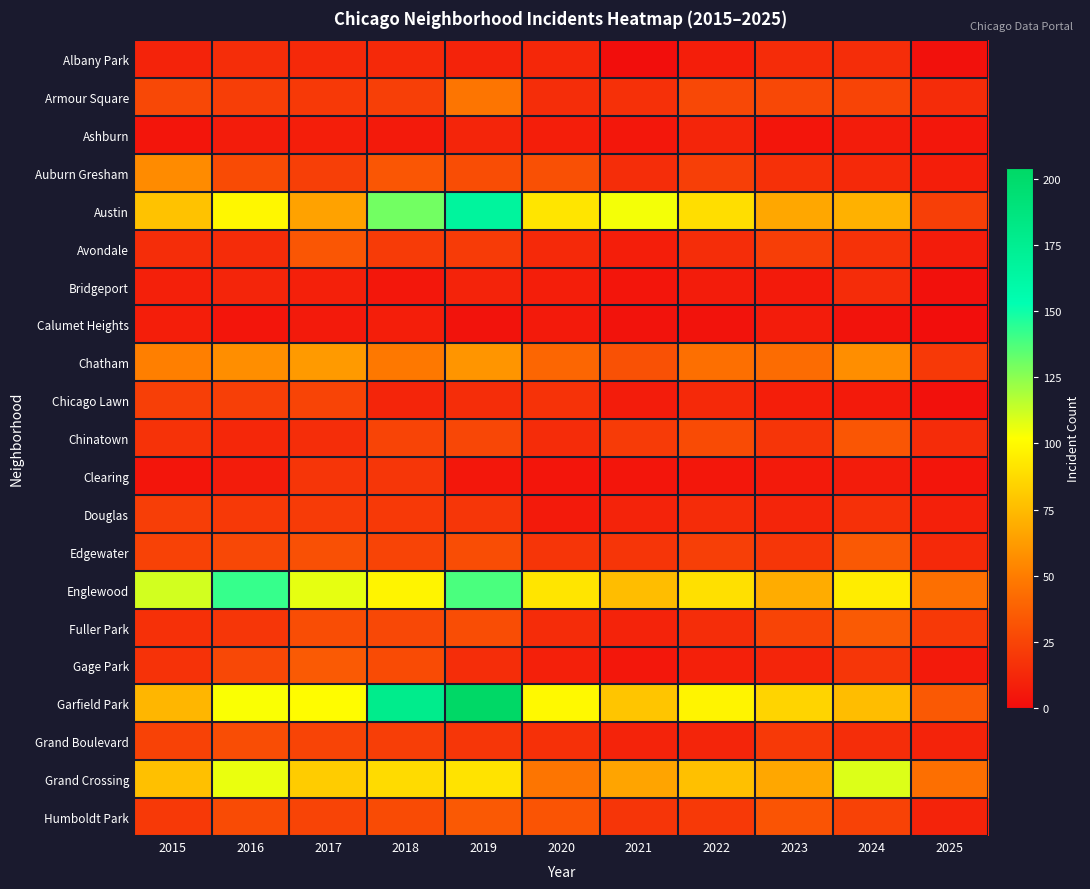

What is the maximum value shown in the chart?

204